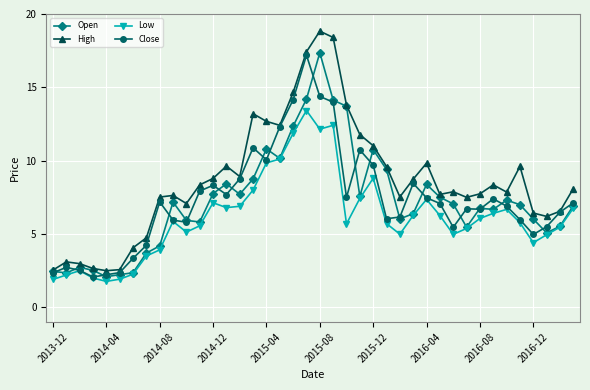

Which series has the largest range (max minus min)?

High